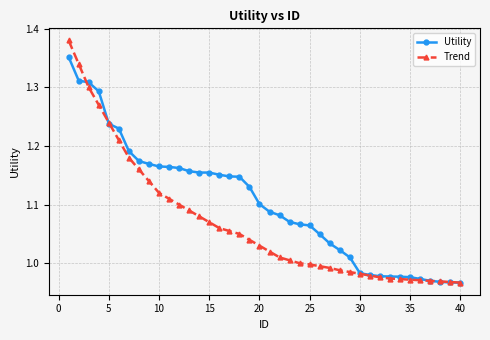

List the series in order of their peak value, lowest first.

Utility, Trend